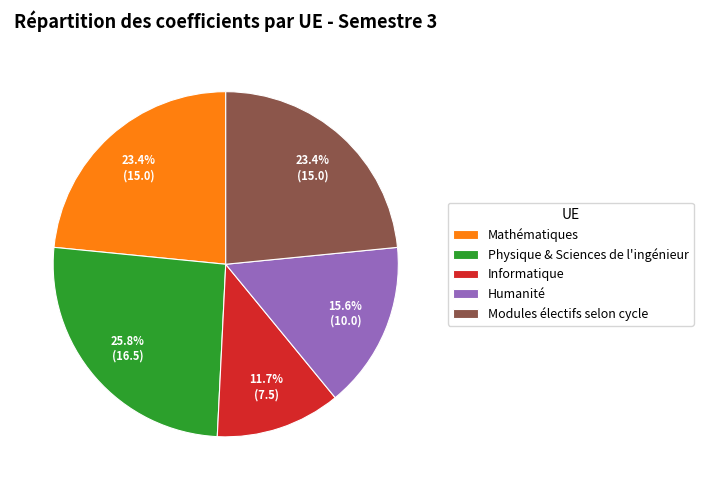

Which has a higher value, Modules électifs selon cycle or Informatique?

Modules électifs selon cycle